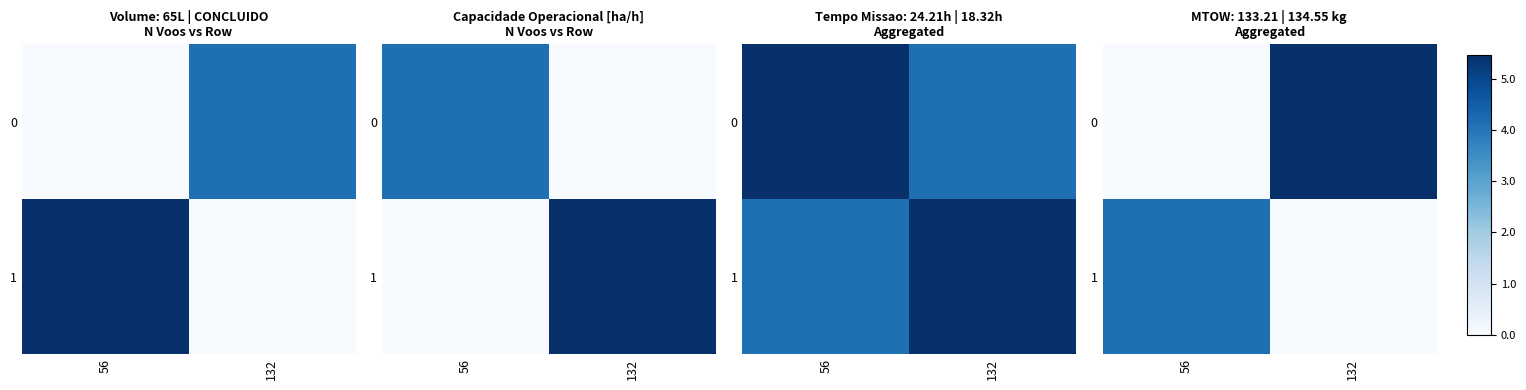

Between 56 and 132, which is larger?

132